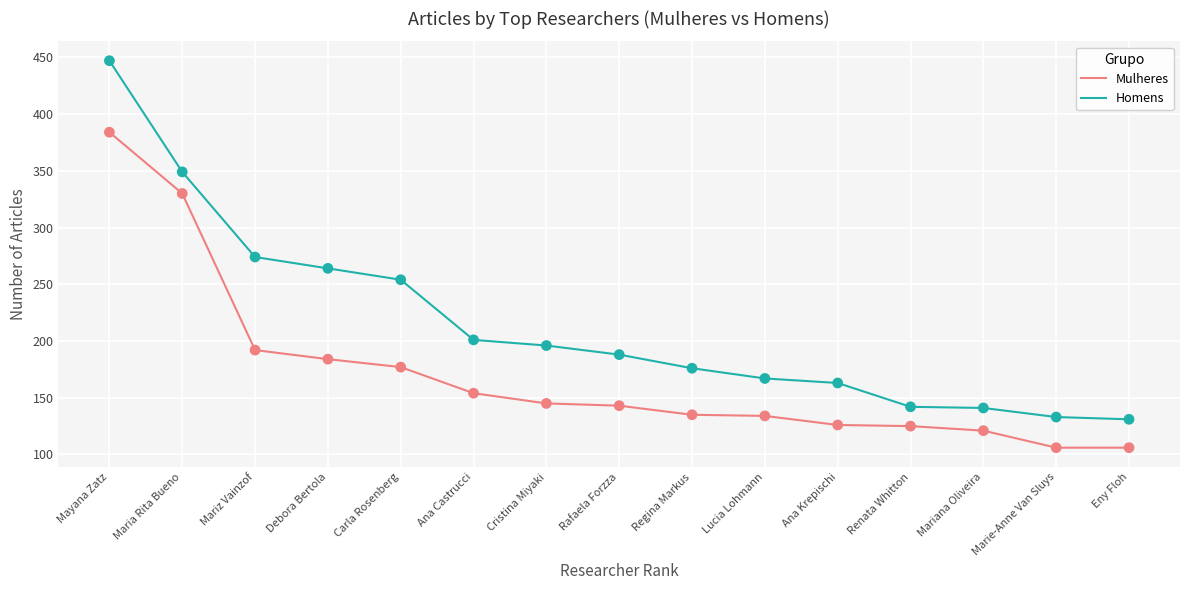

What are all the series names shown in the legend?

Mulheres, Homens